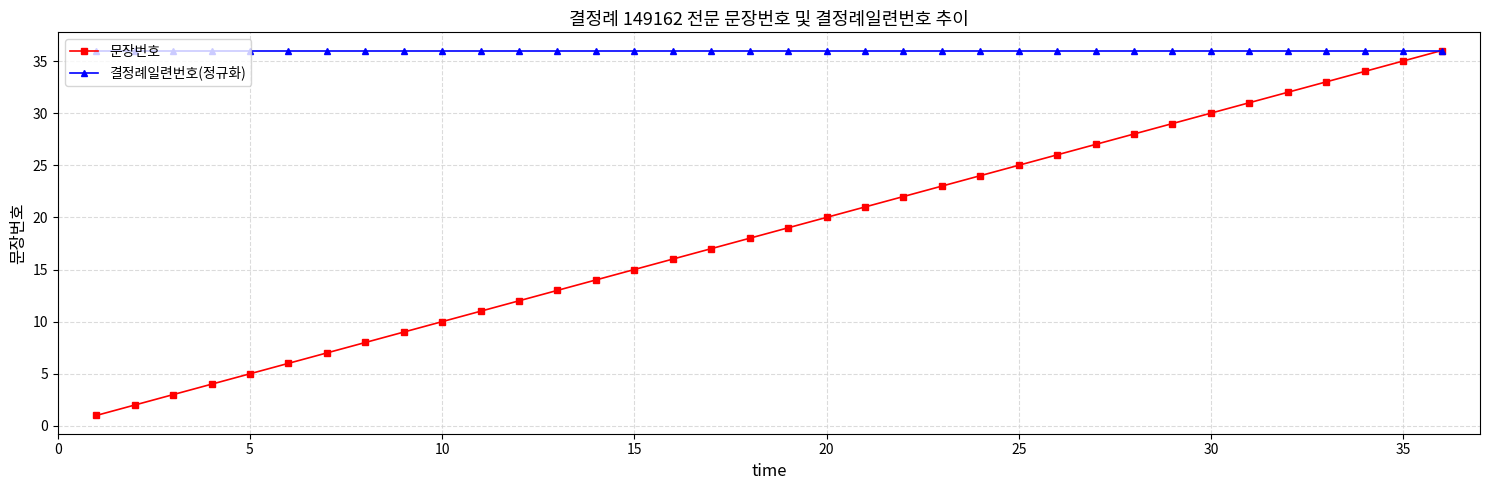

True or false: 문장번호 has more than 2 interior local peaks.

False